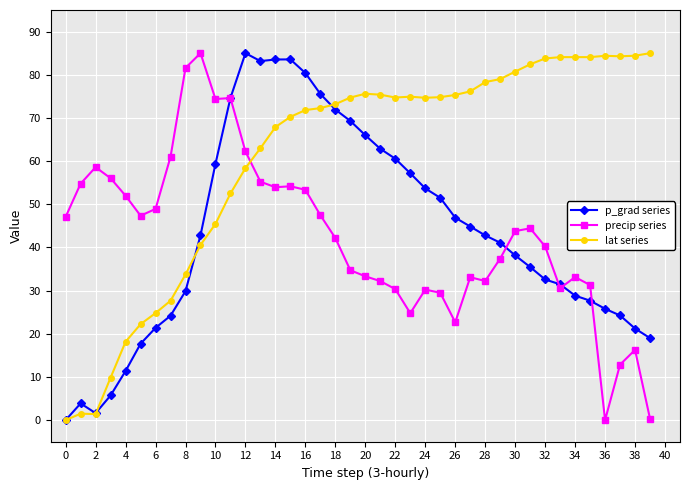

True or false: precip series and lat series intersect in this chart.

True